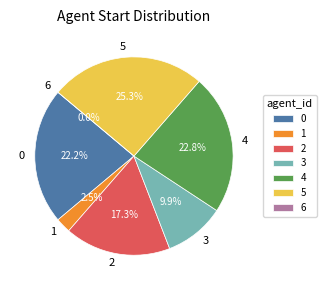

Is 4 the majority of the pie?

No